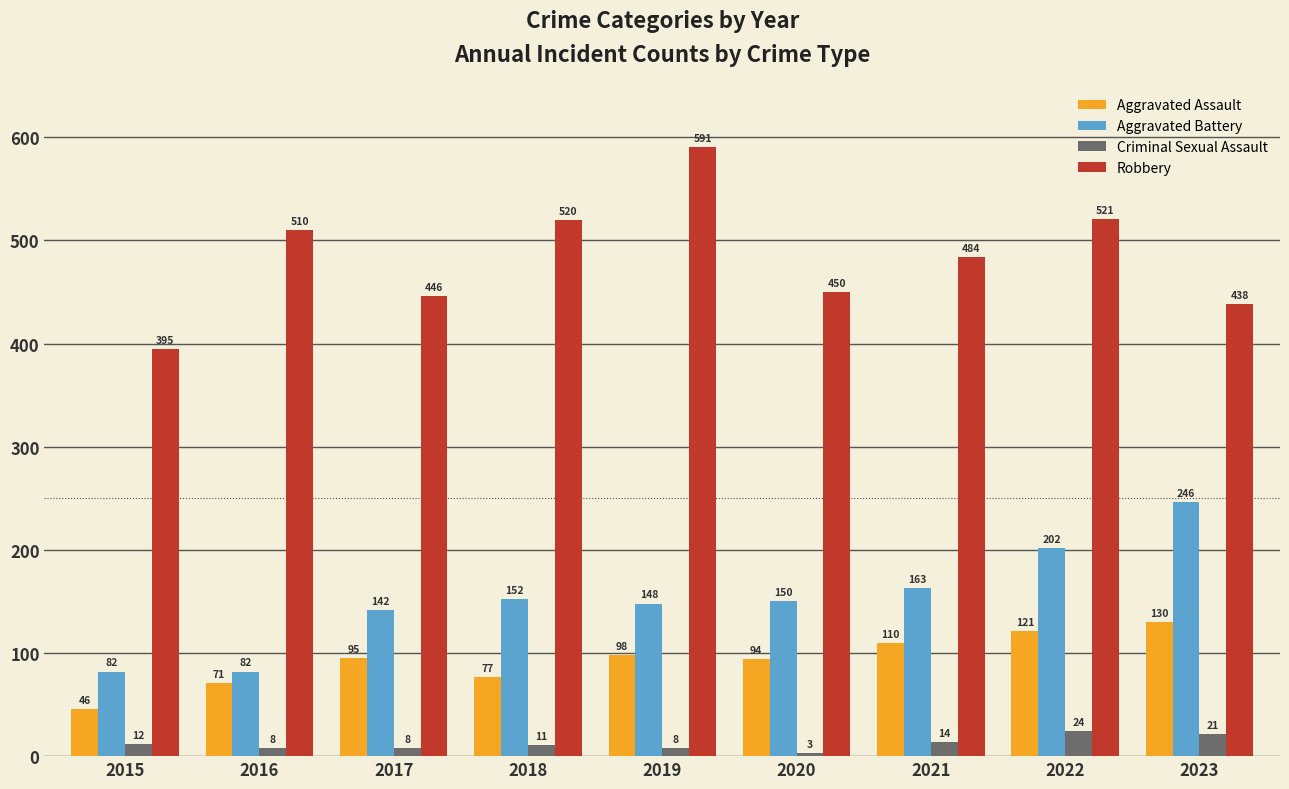

How many bars are there in each group?

4